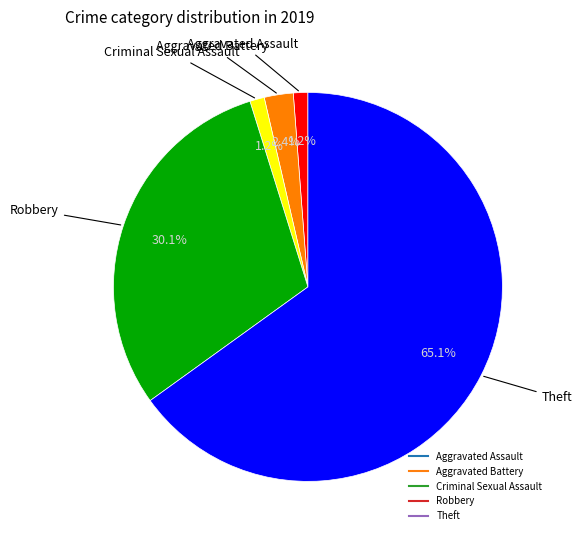

Which category has the biggest portion of the pie?

Theft